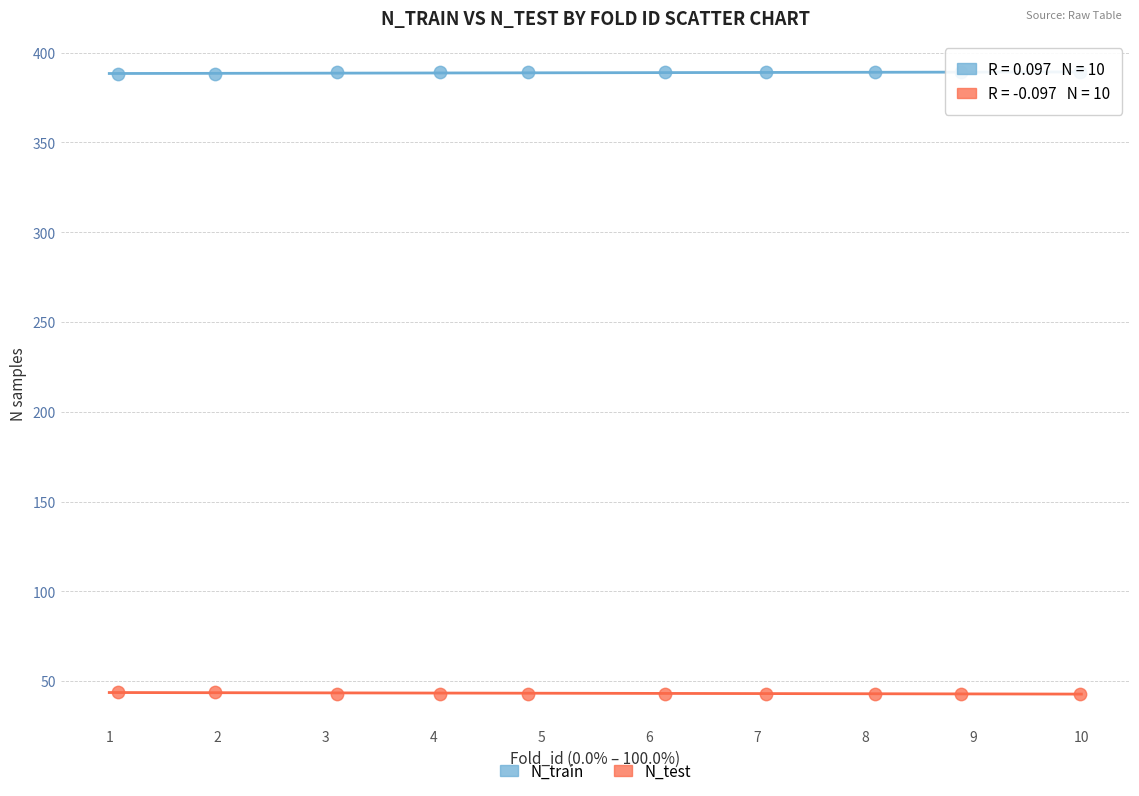

Which series contains the highest Y value?

N_train